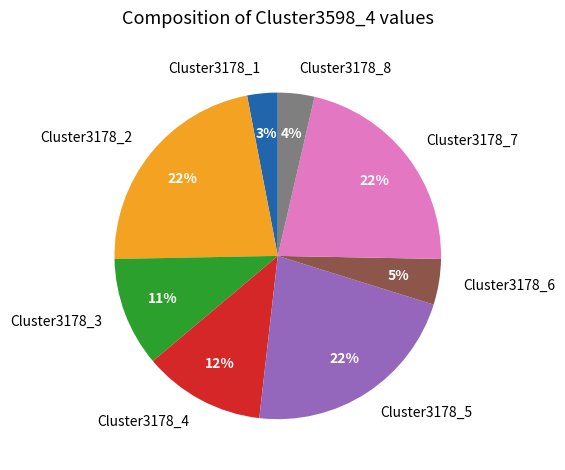

What is the smallest slice in the pie chart?

Cluster3178_1